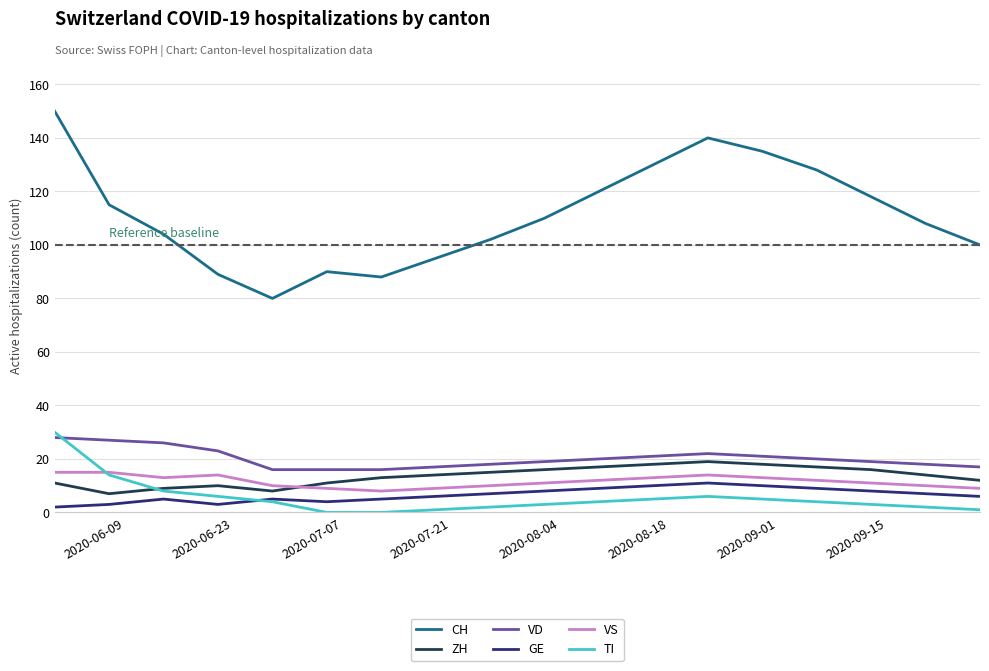

True or false: VD and ZH cross at least once.

False